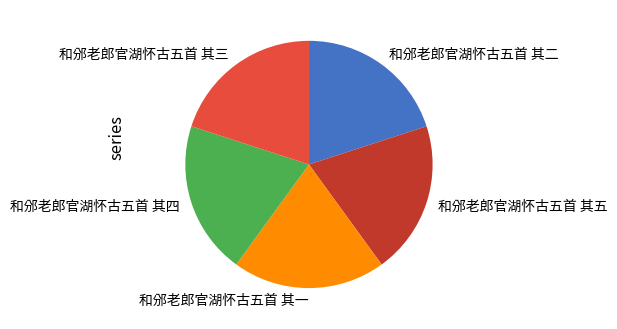

The 和邠老郎官湖怀古五首 其五 slice represents 34% of the pie. True or false?

False